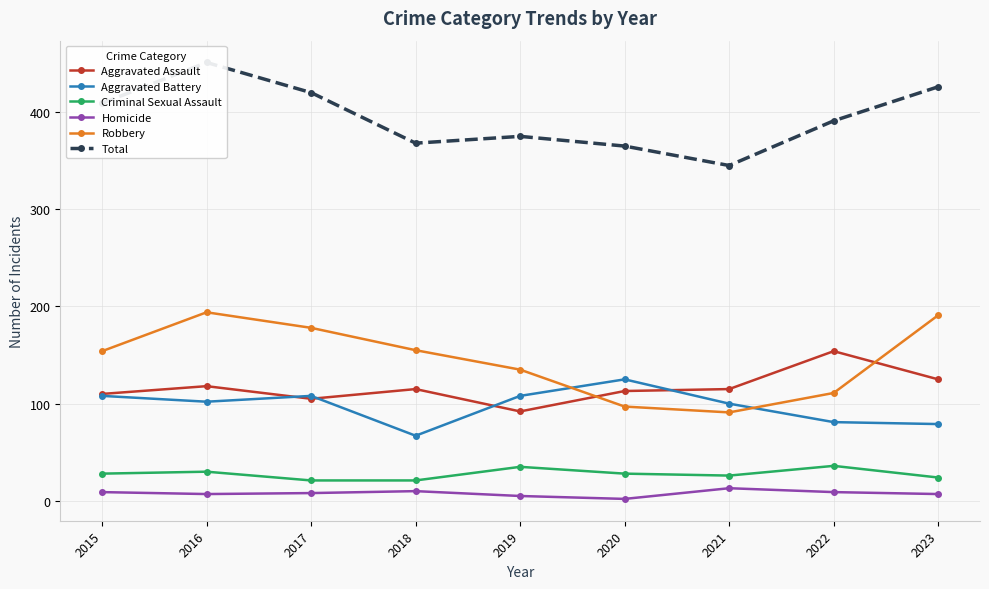

At which label does Homicide first exceed 8?

2015